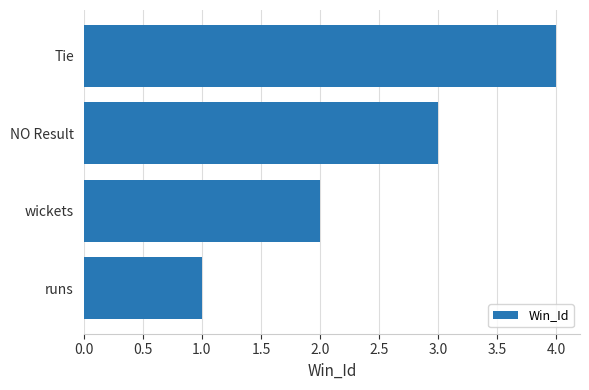

What is the sum of the values at wickets and runs?

3